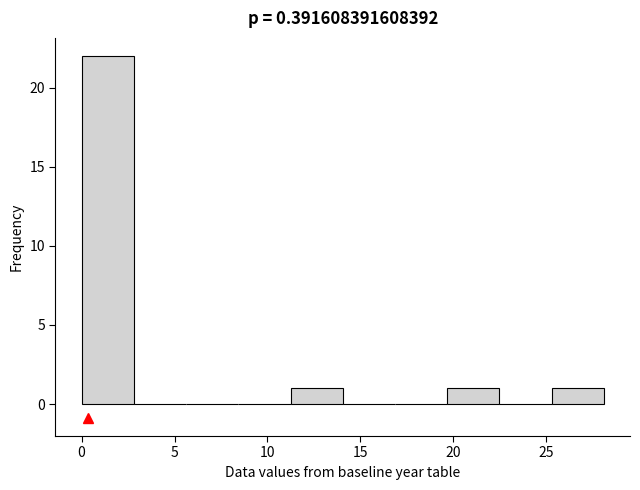

Which range on the x-axis has the tallest bar?

0.0 to 3.0